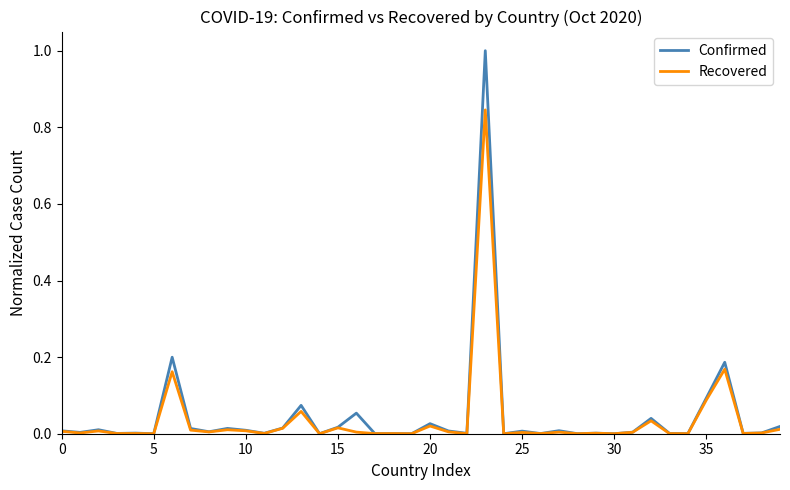

Which series has the largest range (max minus min)?

Confirmed